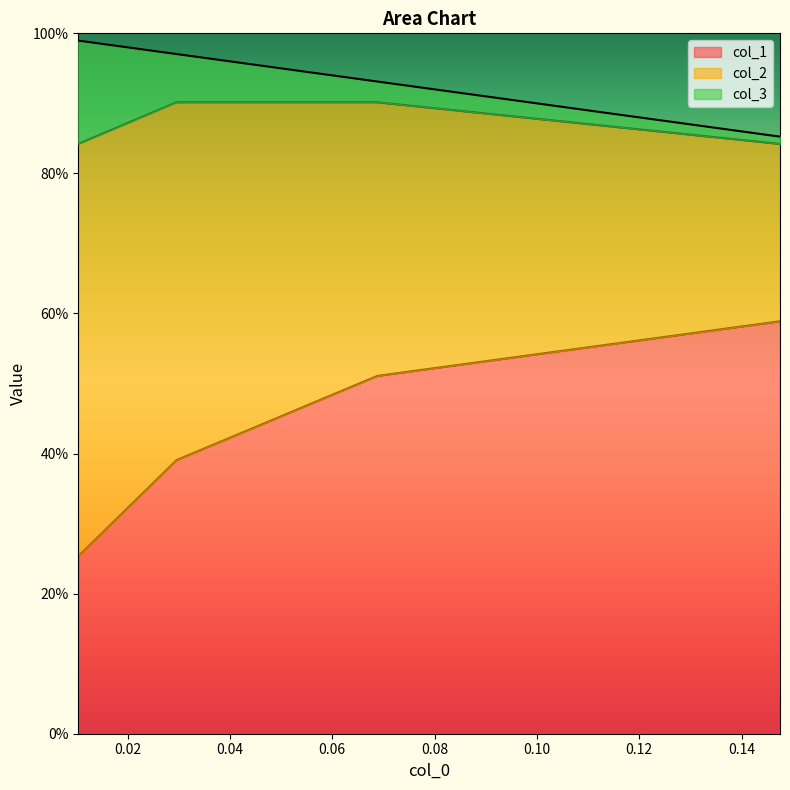

True or false: col_2 has more than 1 interior local peaks.

False